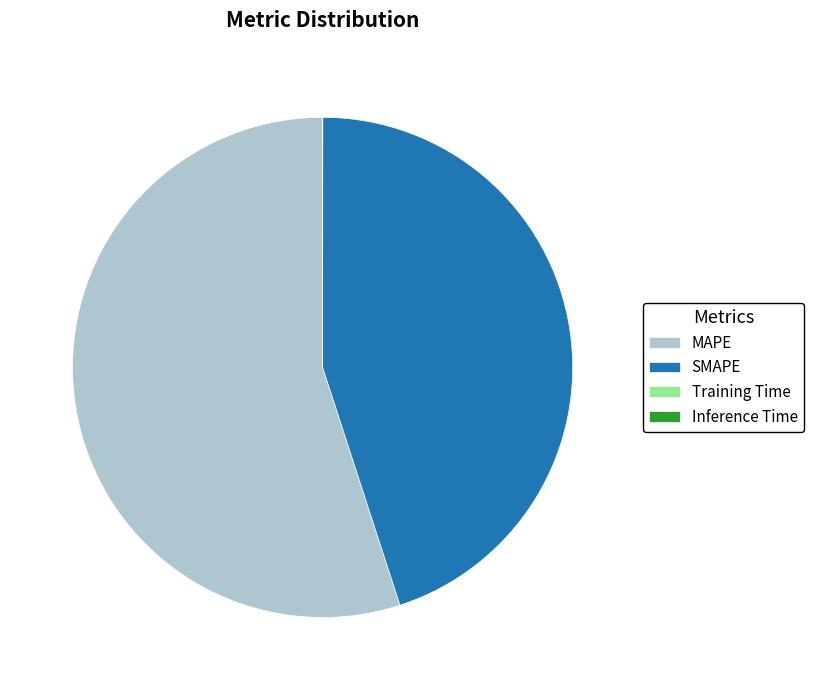

Which category has the biggest portion of the pie?

MAPE